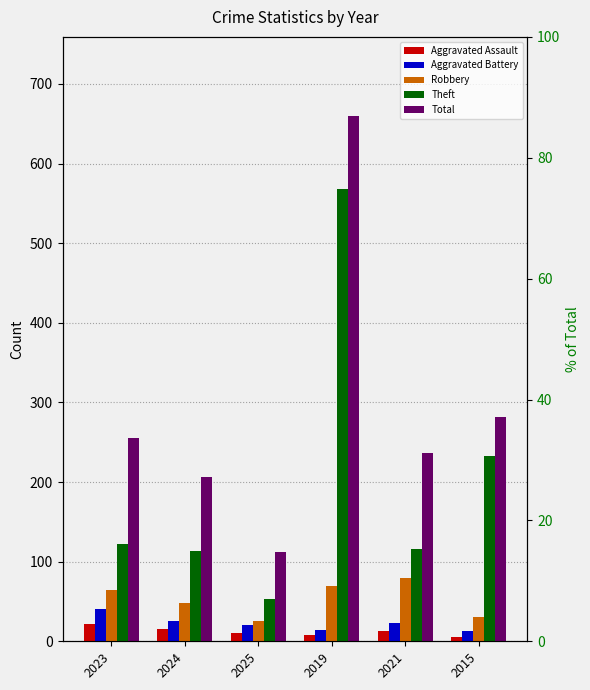

How many data points in Theft are less than 122?

3